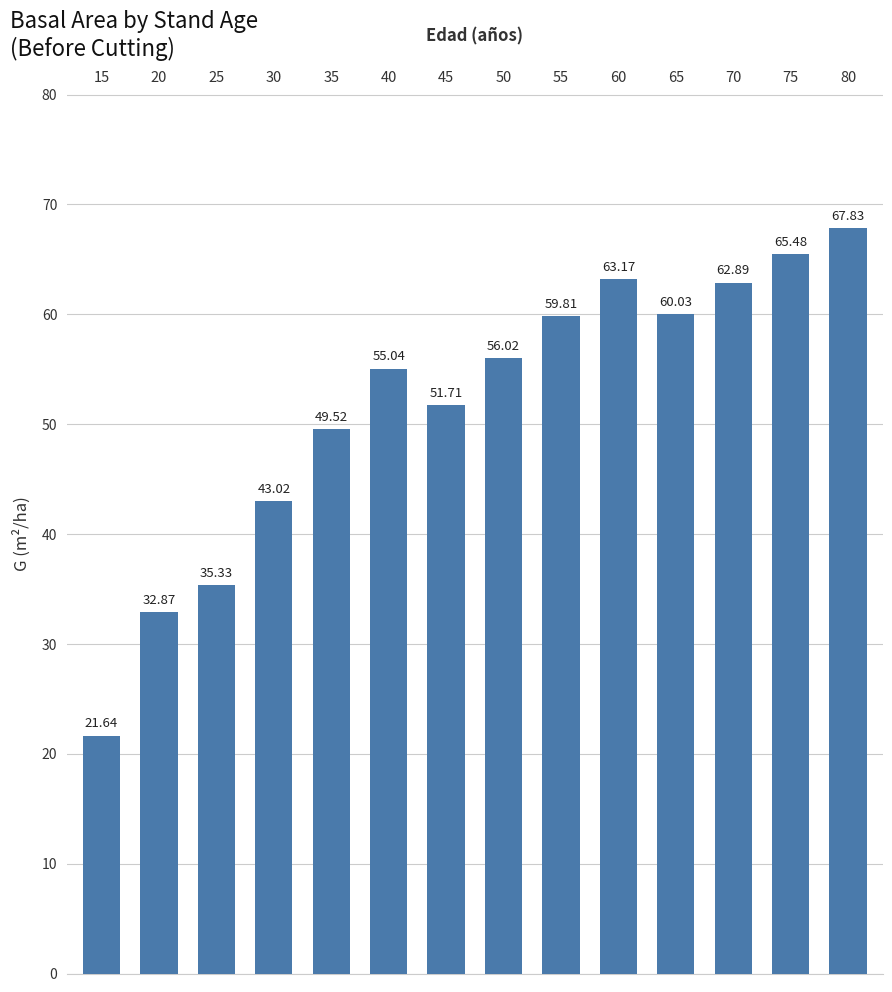

What is the sum of the values at 50 and 40?

111.1